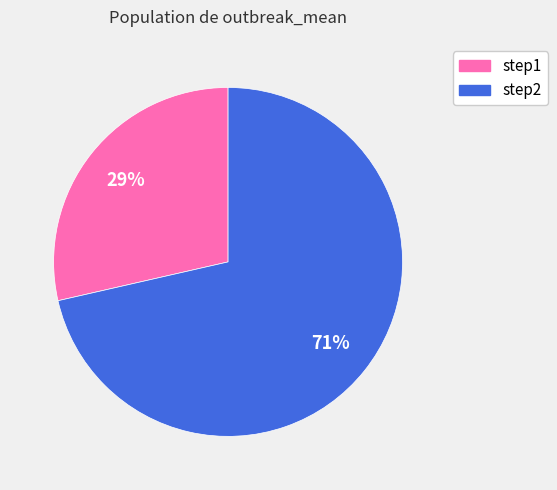

To the nearest percent, what portion does step2 represent?

71%